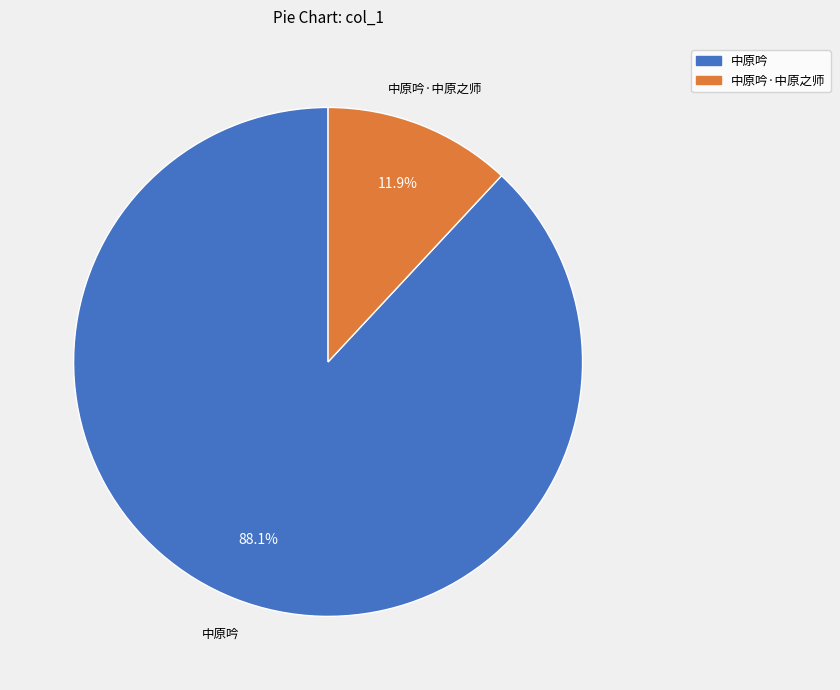

Is there any slice that represents more than half of the pie?

Yes